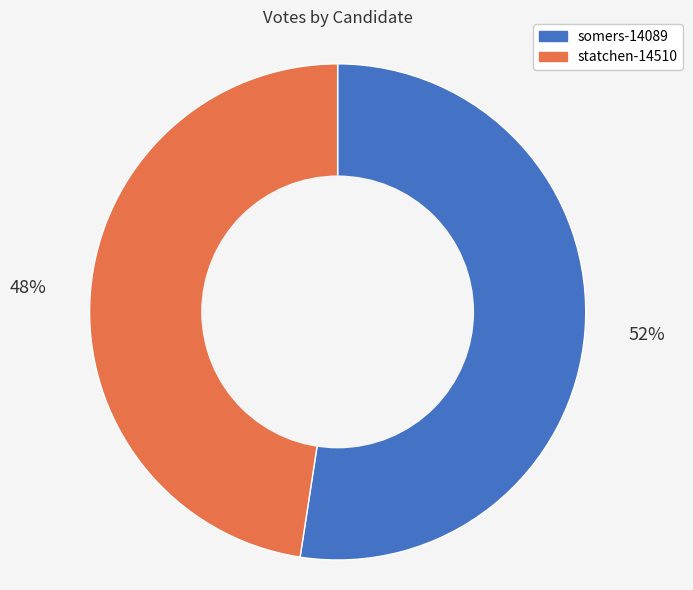

Approximately how many times larger is the value at somers-14089 compared to statchen-14510?

1.1